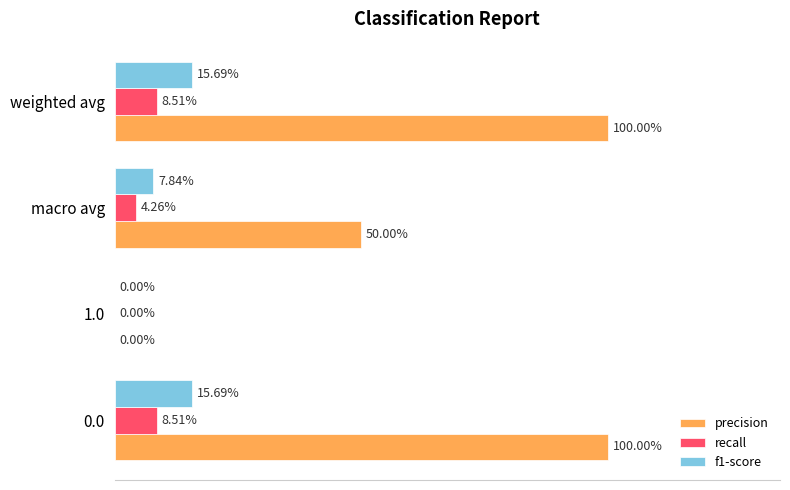

What are all the series names shown in the legend?

precision, recall, f1-score